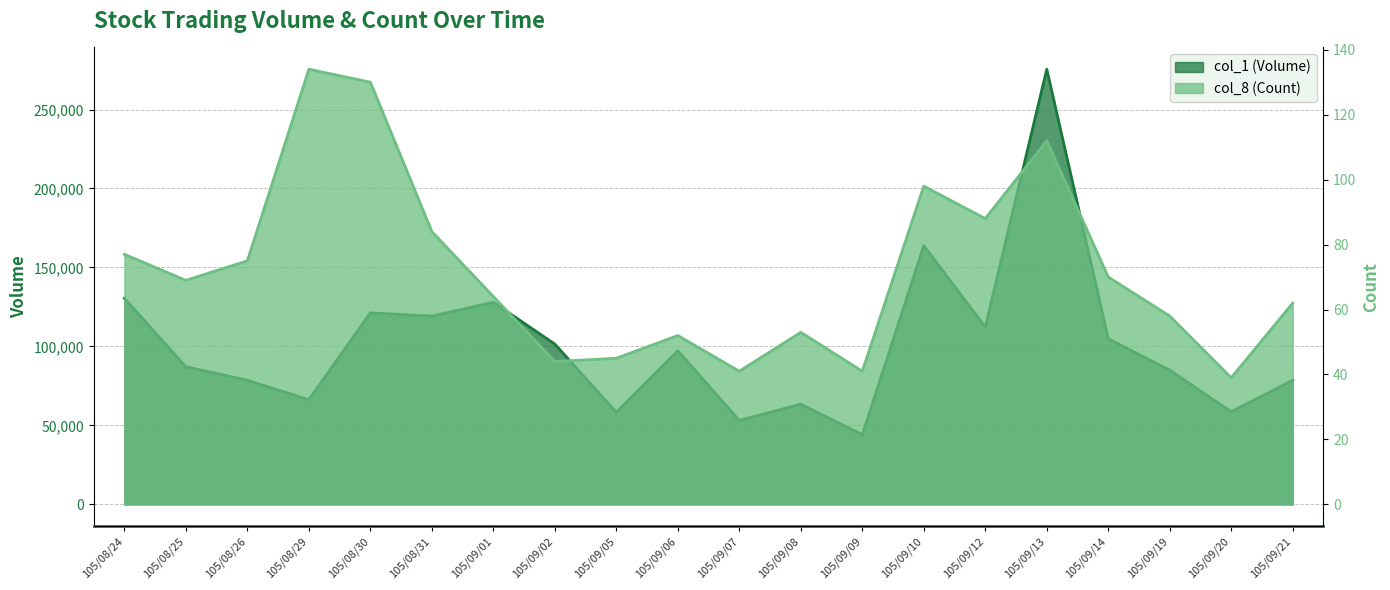

At which category does col_8 (Count) reach its first local valley?

105/08/25